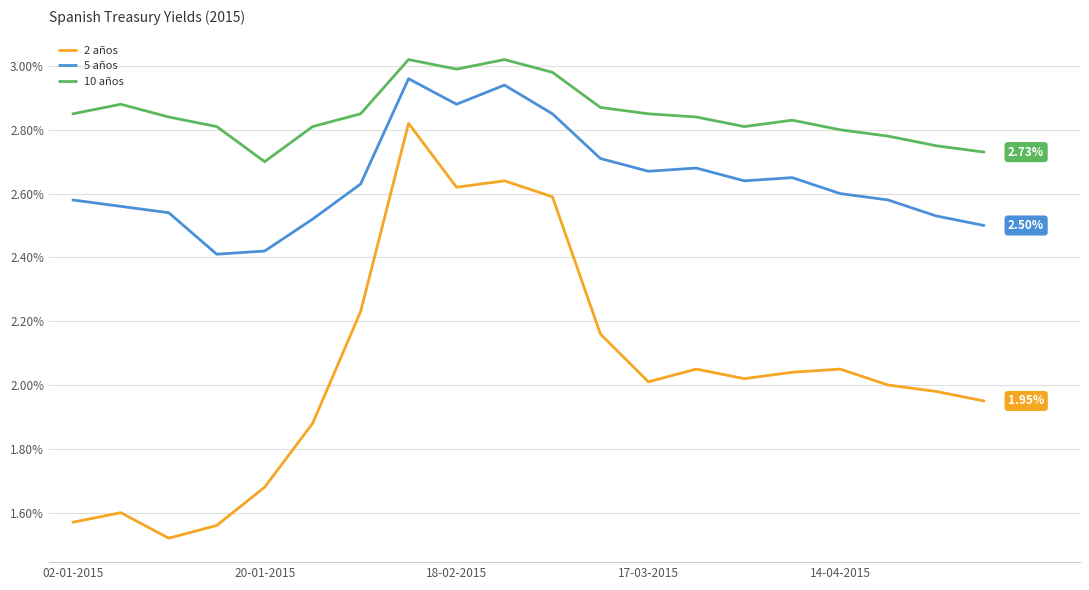

Which series has the largest total across all categories?

10 años